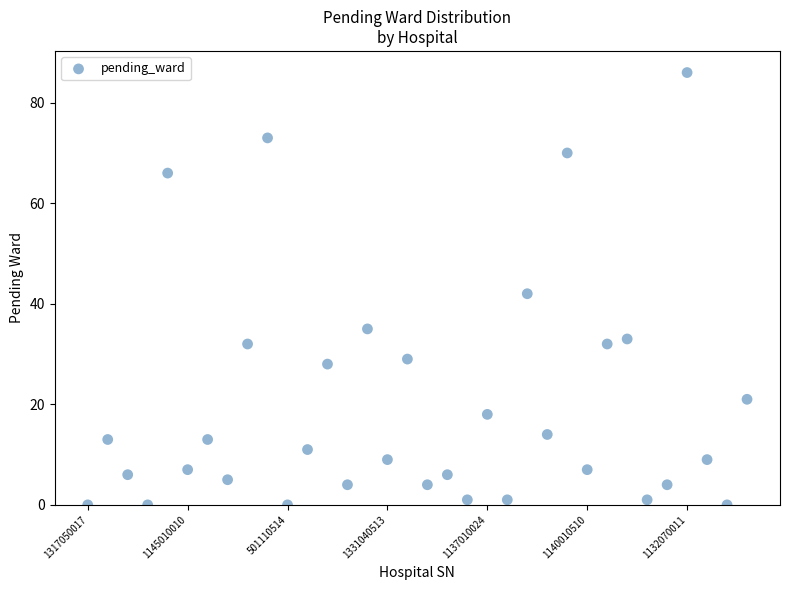

What Y value in the scatter plot is closest to 43?

42